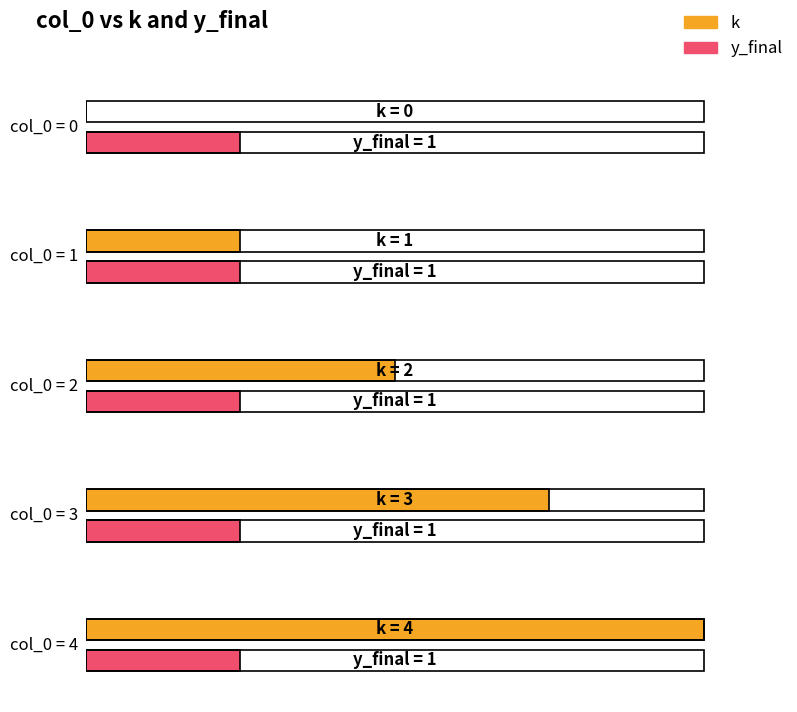

Reading left to right, transcribe all the data shown in this chart.

k: 0=0	1=1	2=2	3=3	4=4
y_final: 0=1	1=1	2=1	3=1	4=1